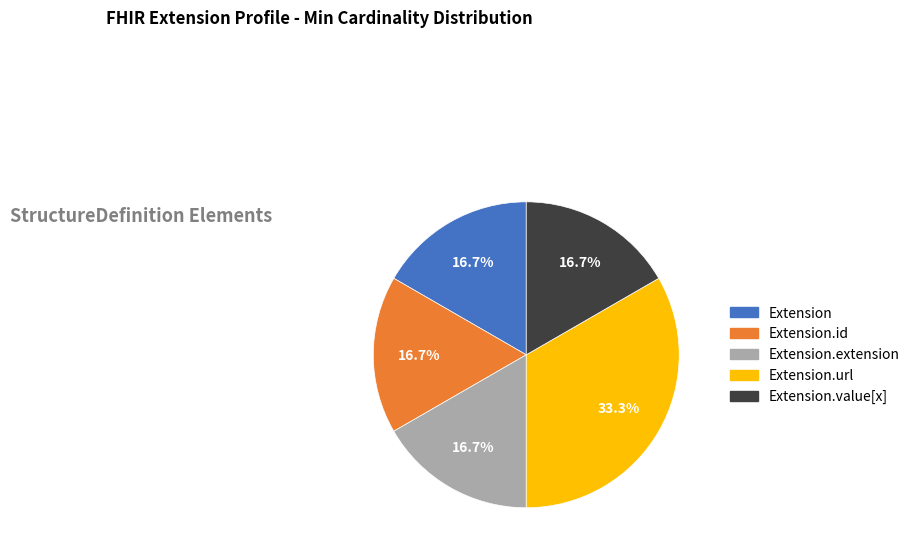

Is there any slice that represents more than half of the pie?

No